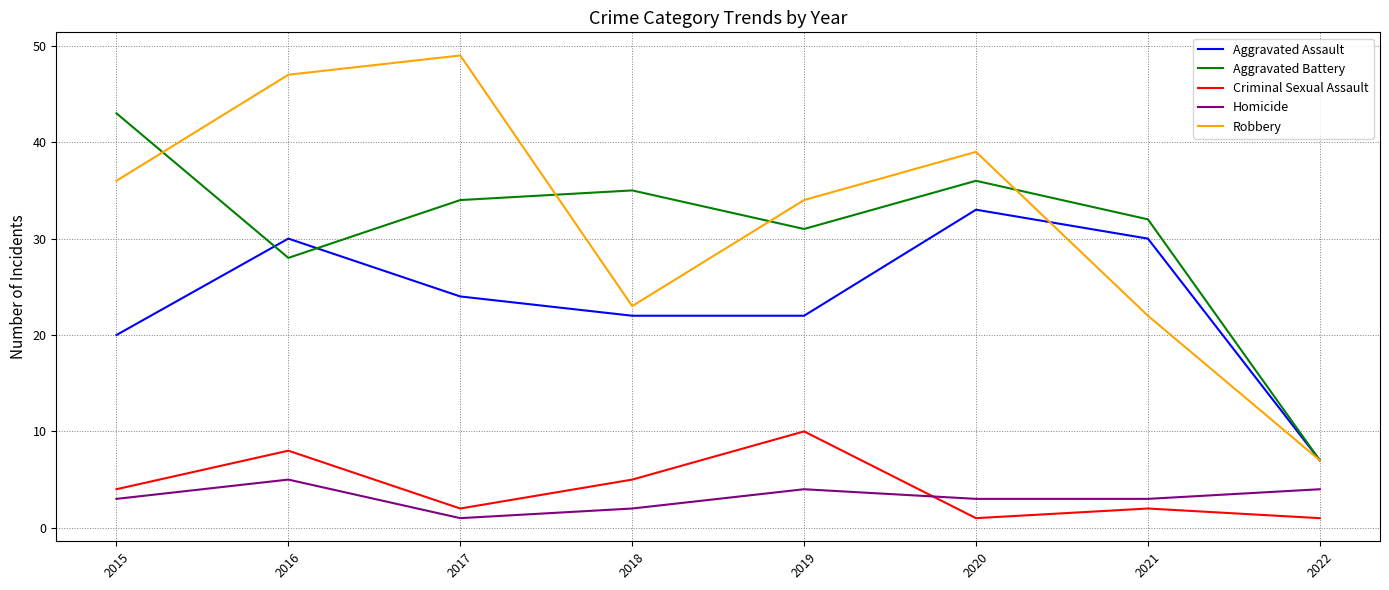

What is the sum of all Criminal Sexual Assault values?

33